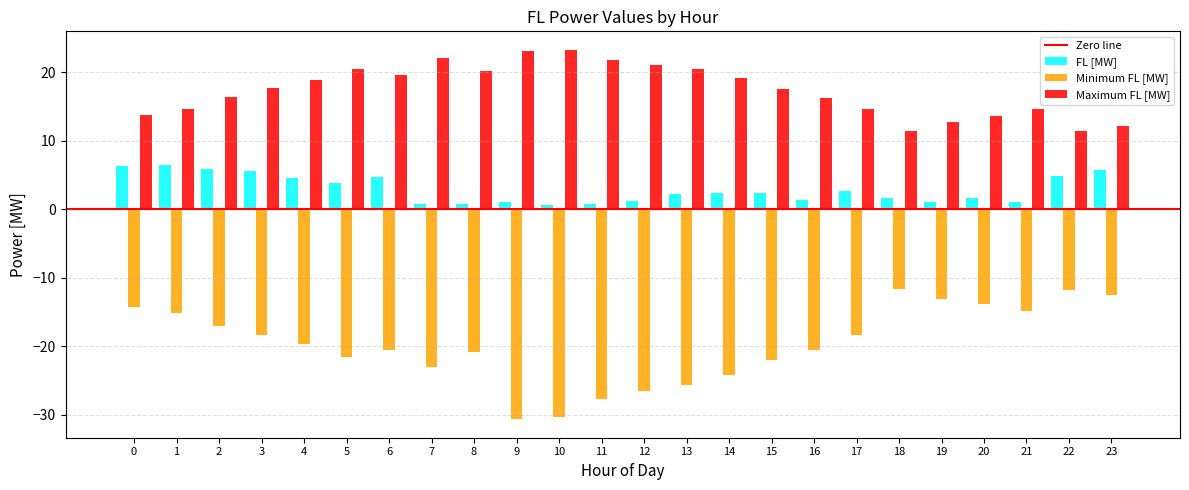

The value of Maximum FL [MW] at 22 is 11.4. True or false?

True